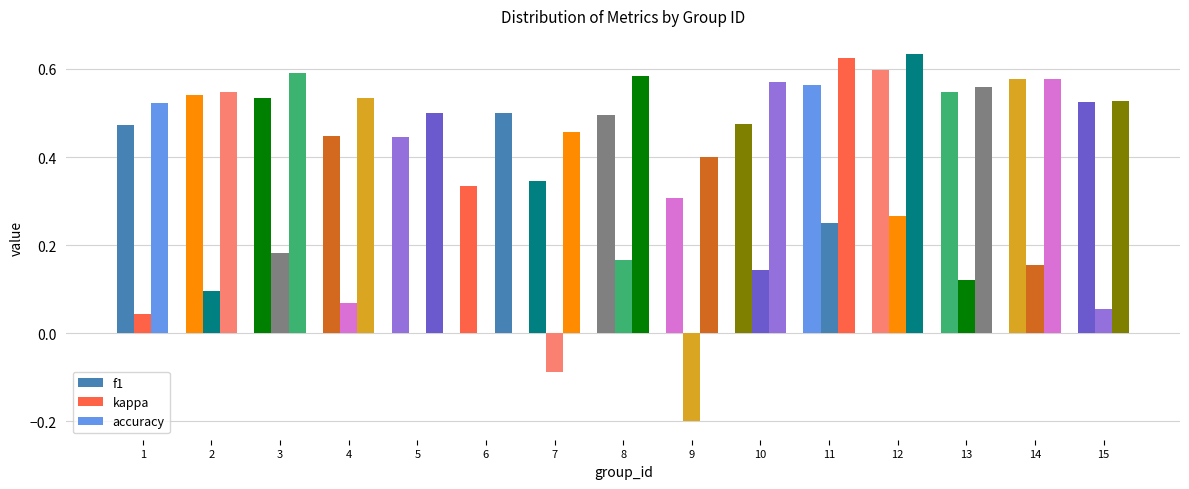

How many series are shown in this chart?

3